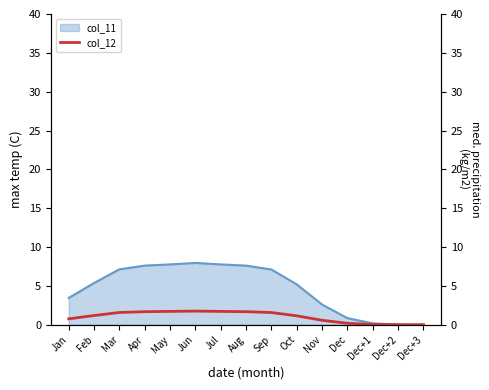

Is it true that the value at May is 1.7?

True